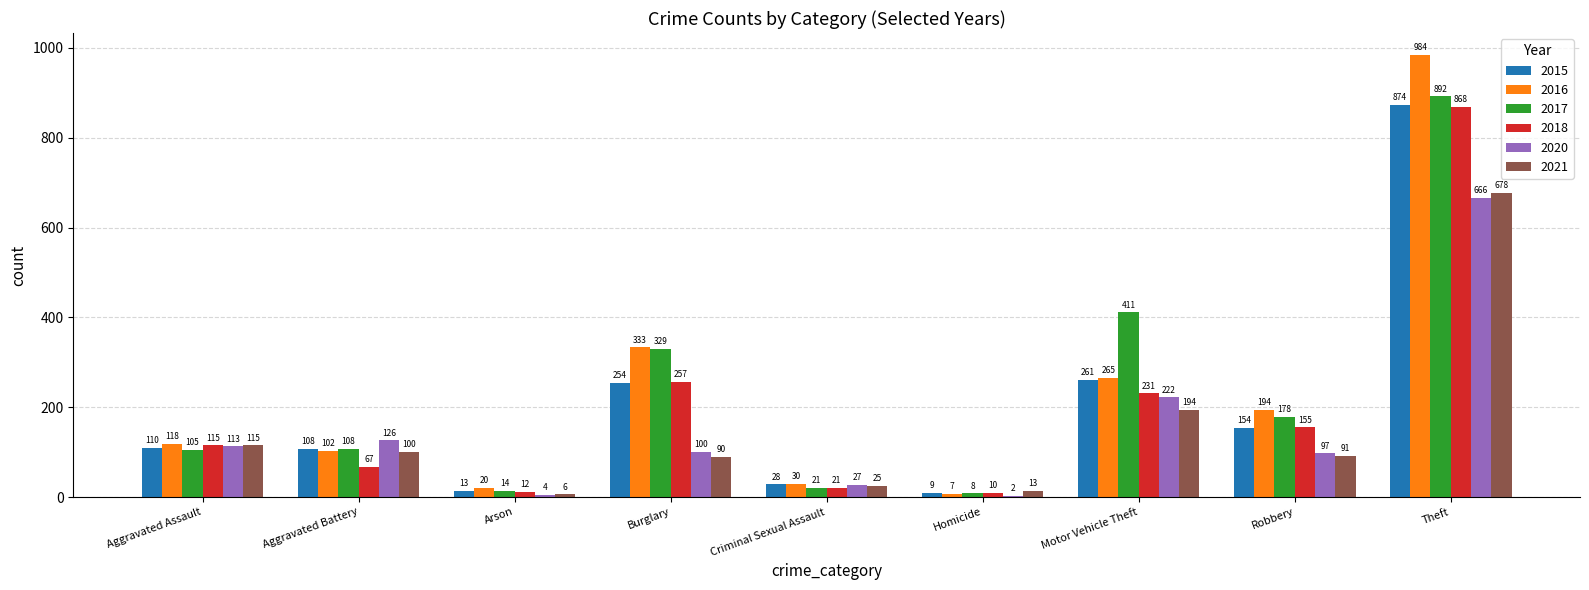

Which series has the largest total across all categories?

2017